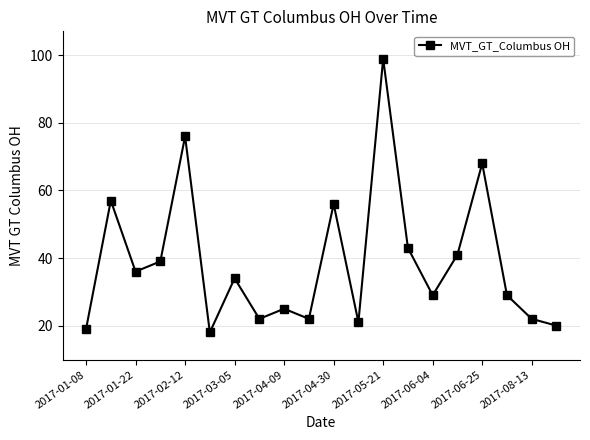

What is the maximum value shown in the chart?

99